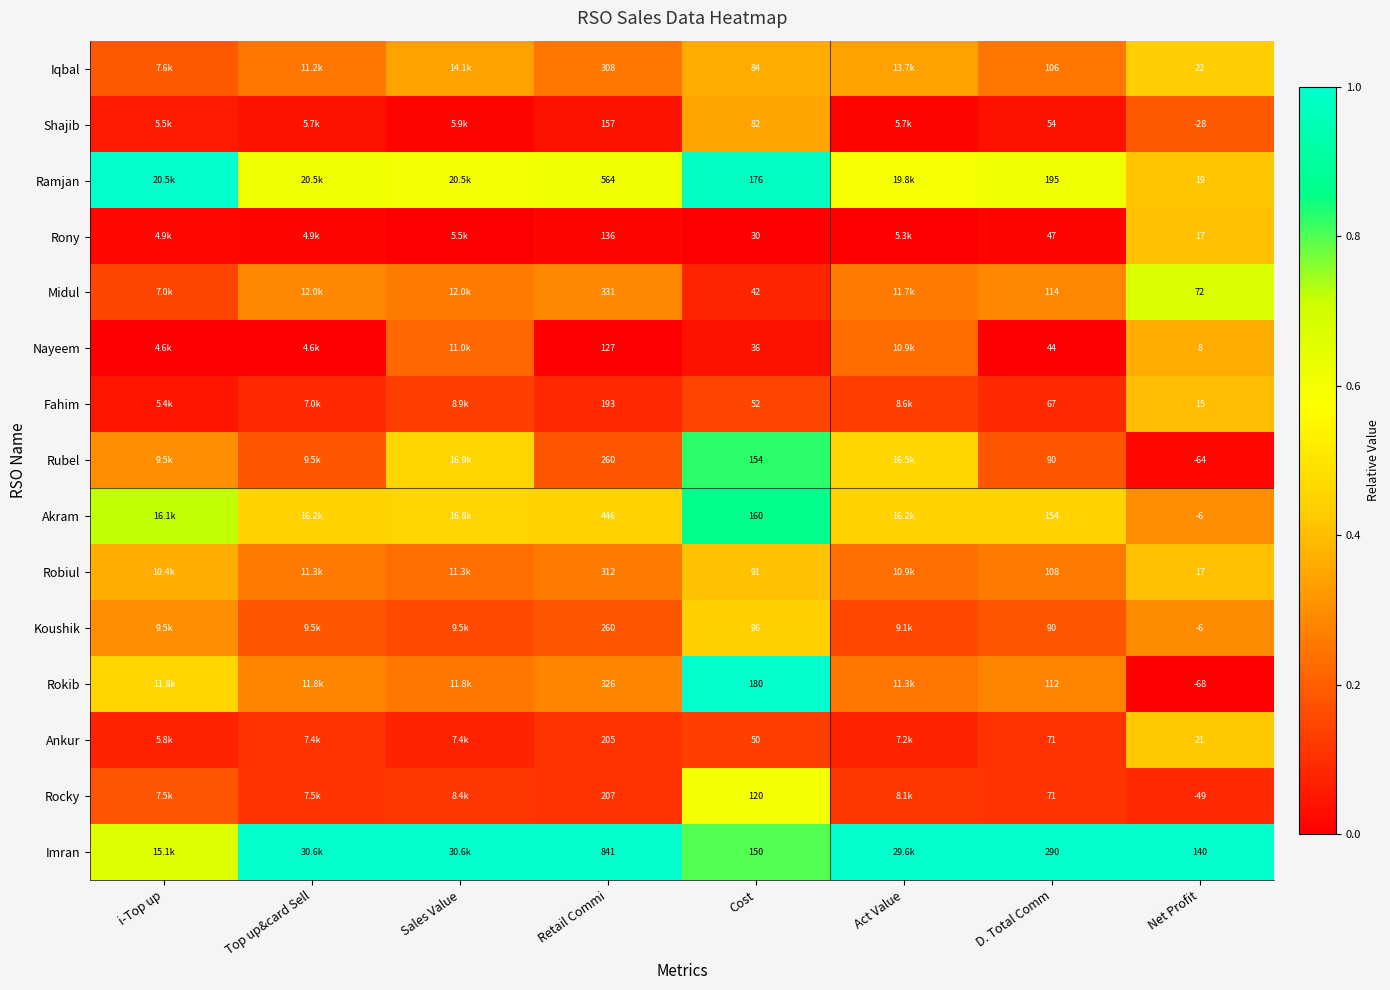

At which category is the sum across all series the highest?

Cost